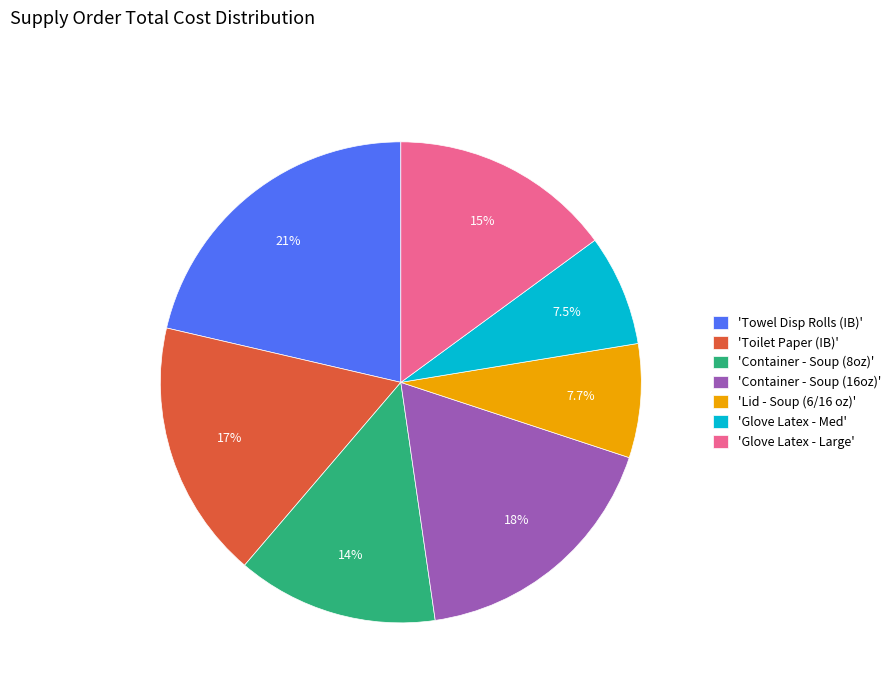

How much of the chart is everything except 'Container - Soup (8oz)'?

86.5%